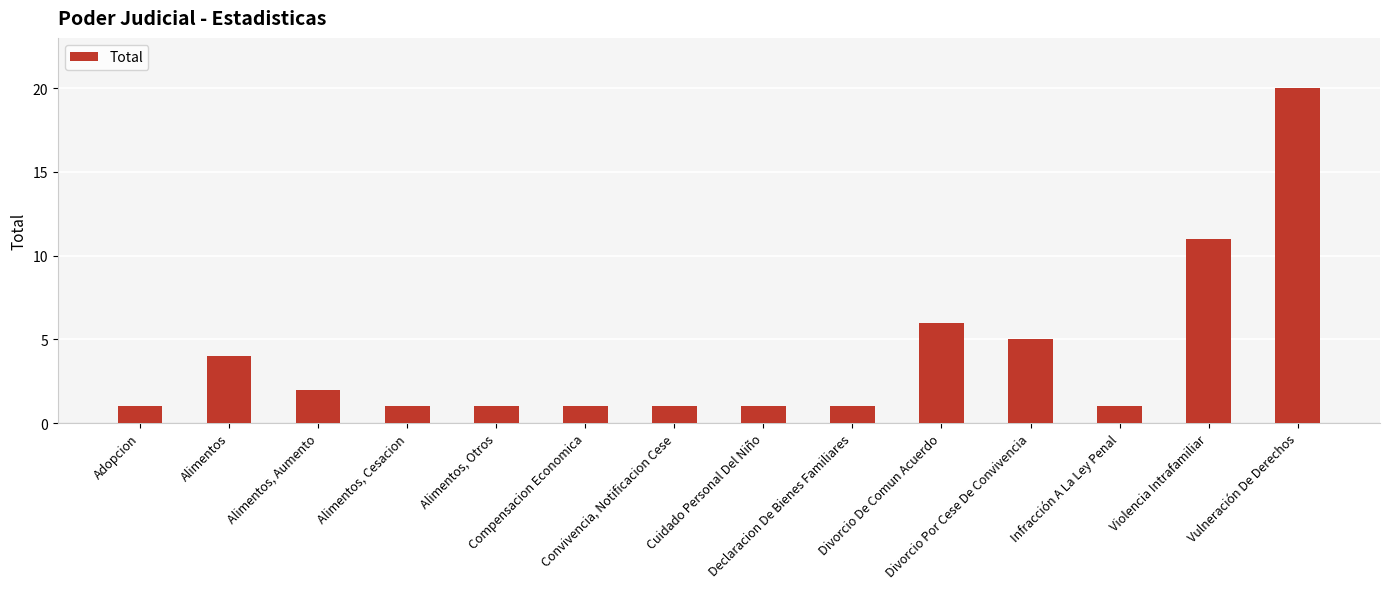

Approximately how many times larger is the value at Adopcion compared to Infracción A La Ley Penal?

1.0